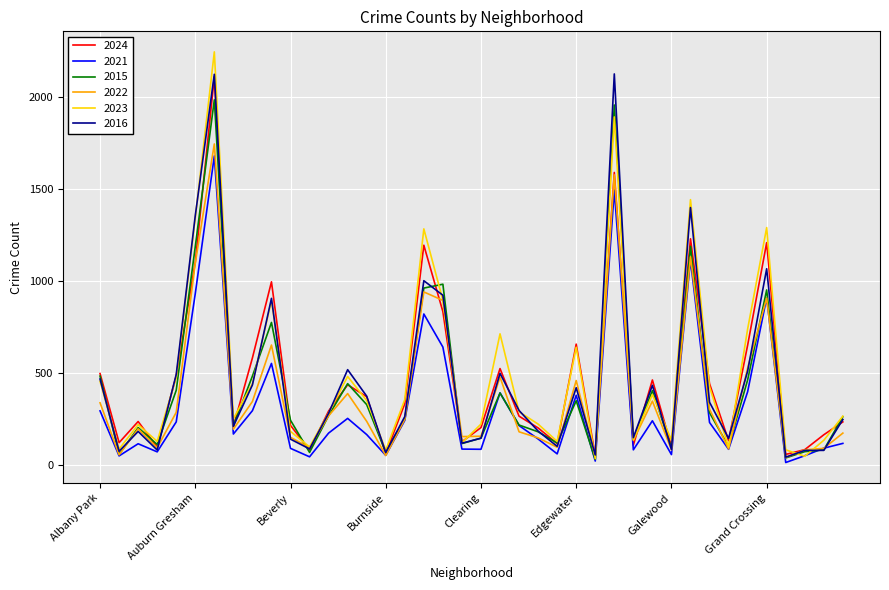

Which series has the largest range (max minus min)?

2023